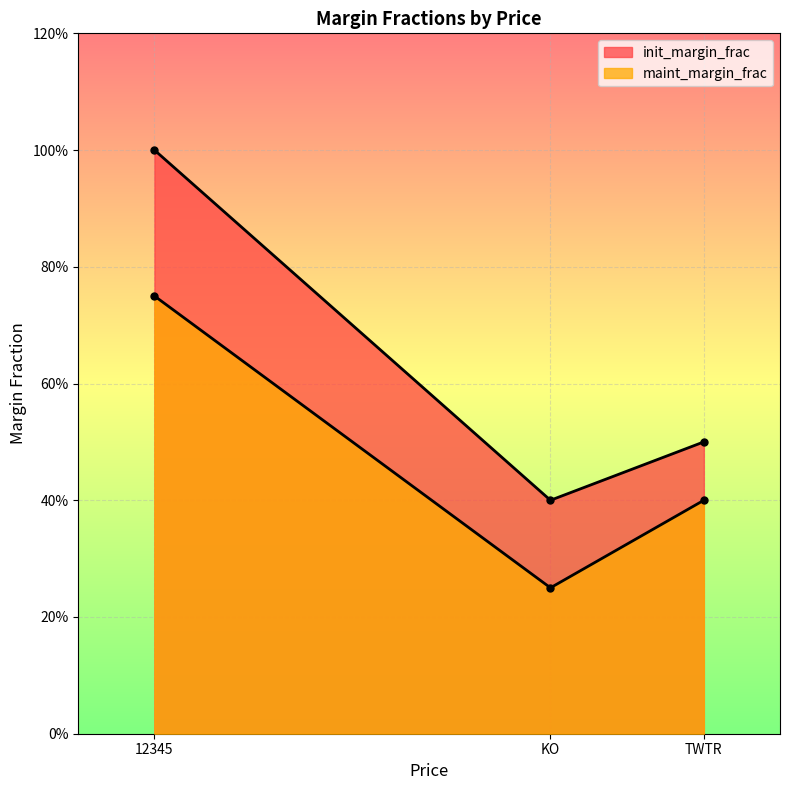

How many init_margin_frac values are between 0 and 1?

3